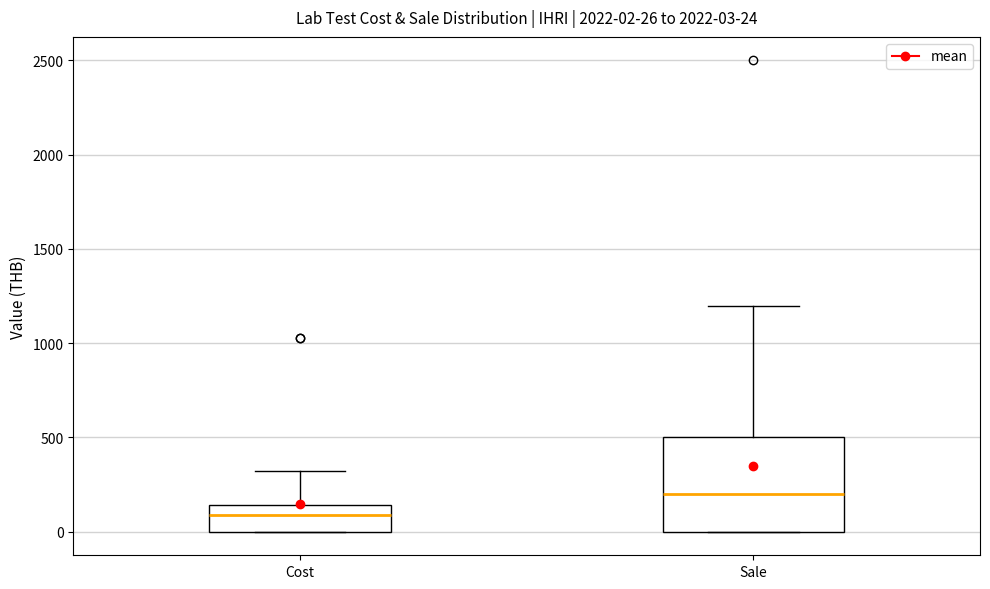

Comparing the boxes themselves (not the whiskers), which one is the tallest?

Sale